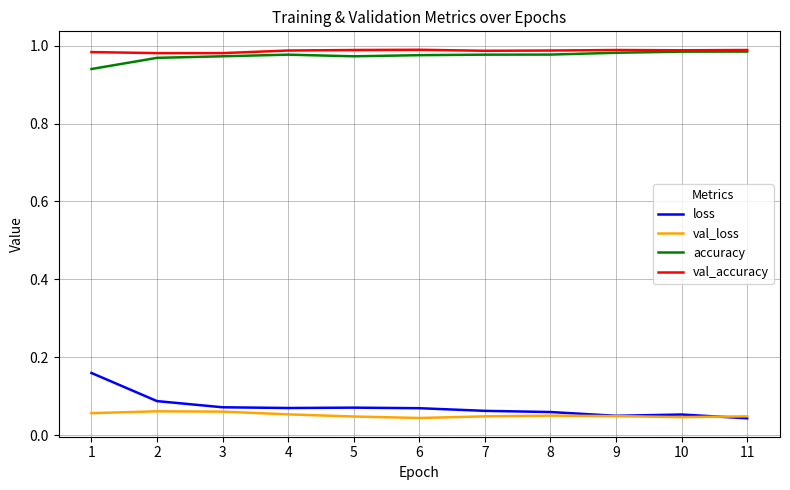

Is it true that val_accuracy equals 1.5 at 10?

False